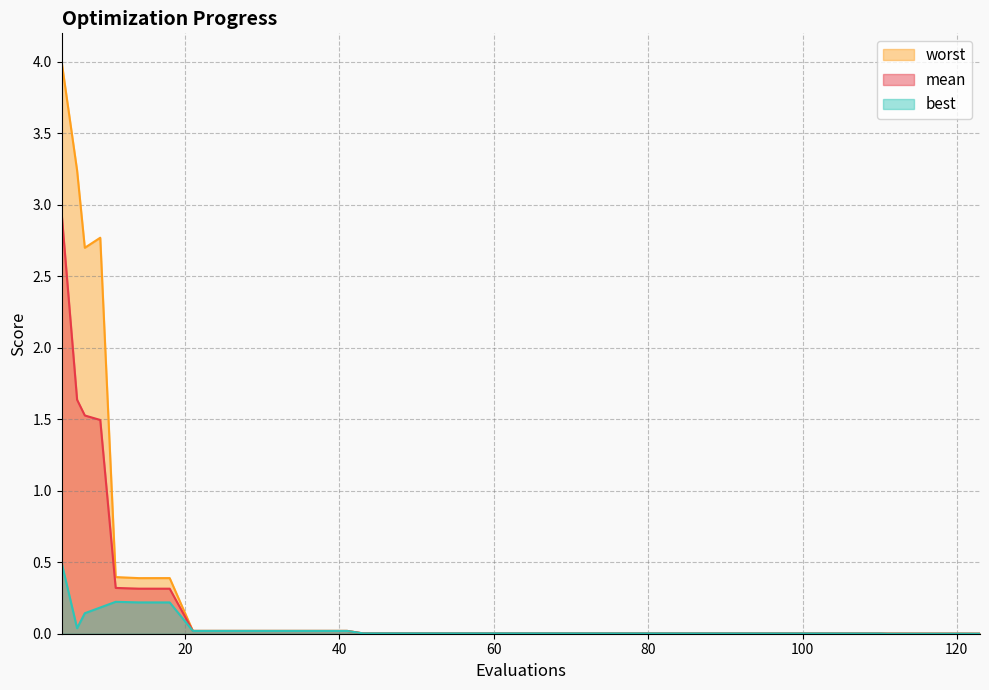

In best, how many points are higher than both neighbors (excluding endpoints)?

2